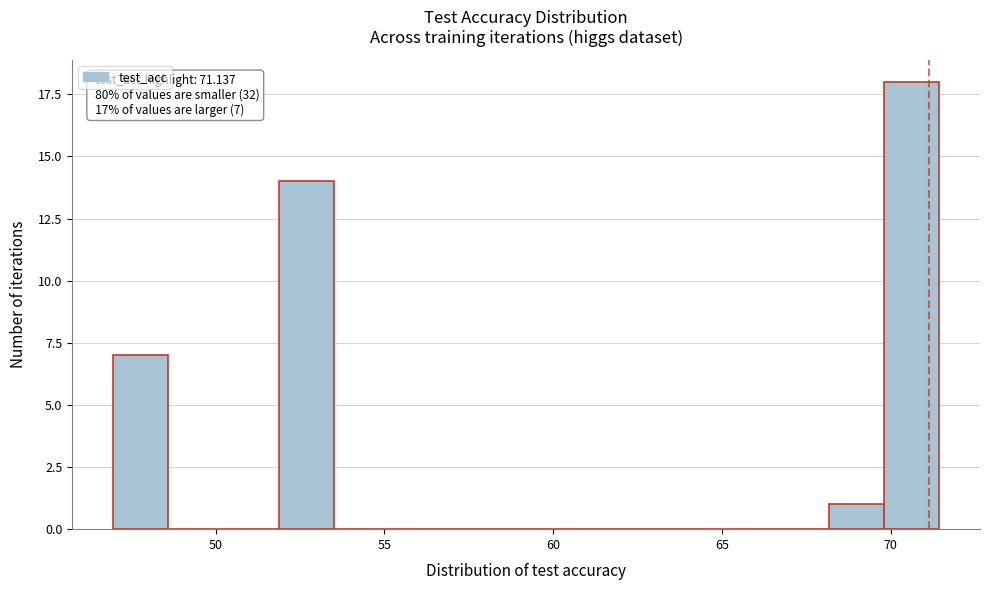

Read against the x-axis, roughly where is the centre of the tallest bar?

70.5